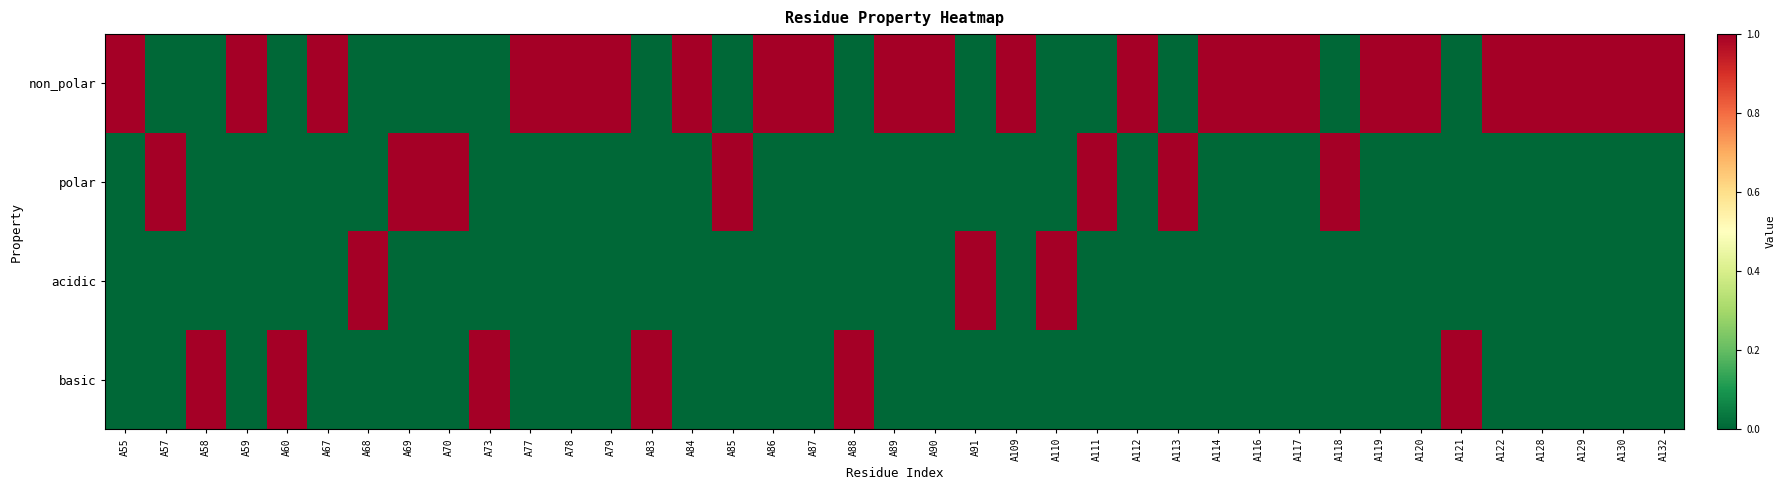

Which has a higher value, A86 or A89?

A86